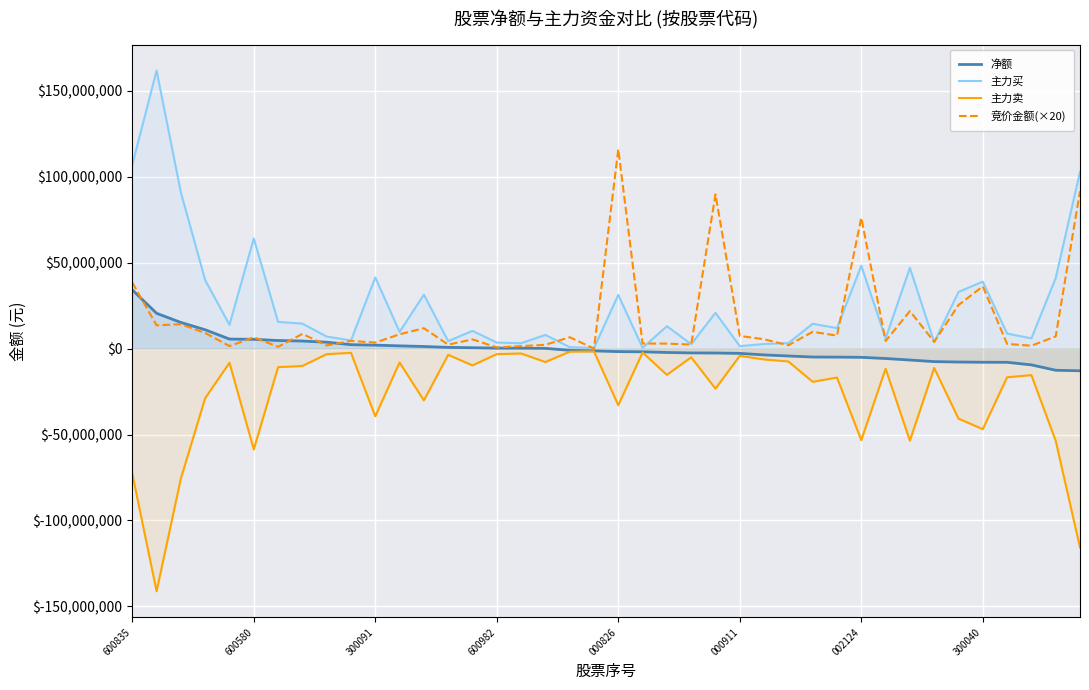

How many data points does each series have?

40